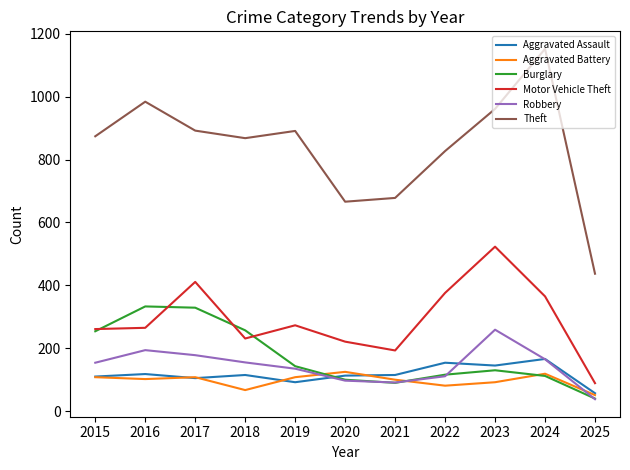

True or false: Aggravated Battery and Theft intersect in this chart.

False